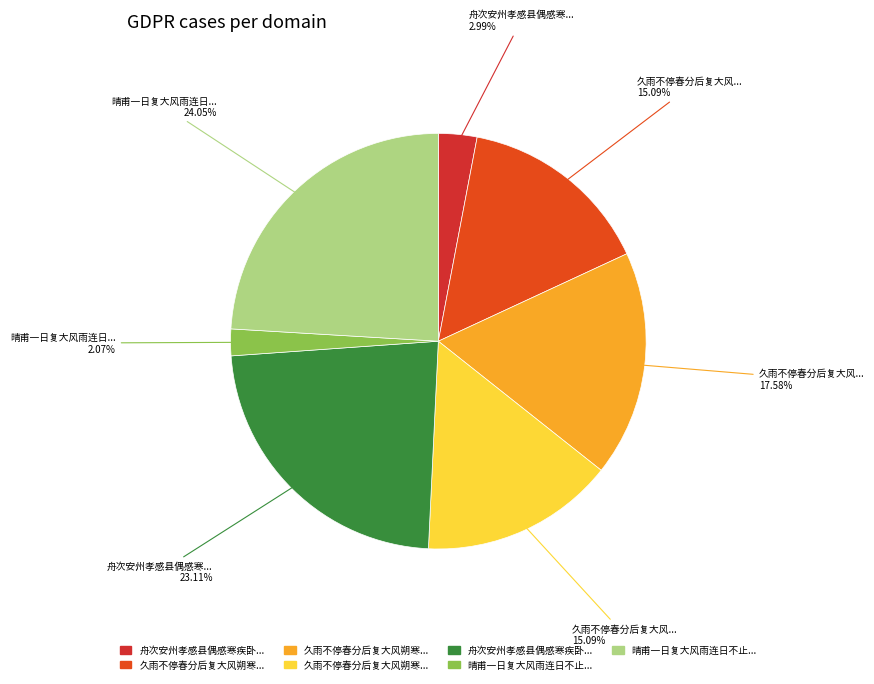

To the nearest percent, what is the average slice percentage?

14%